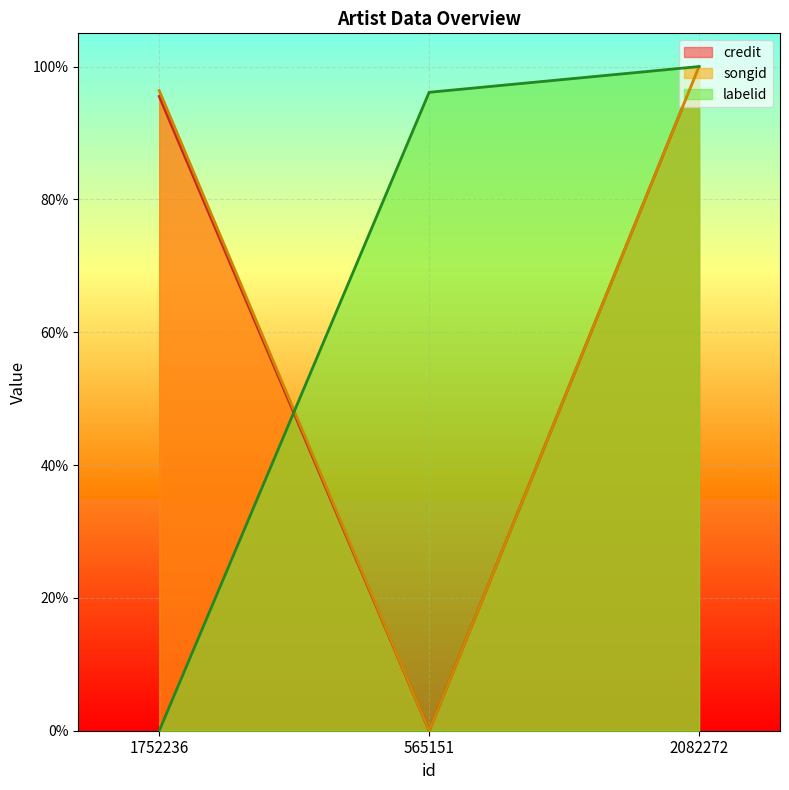

What is the difference between the maximum and minimum values in the songid series?

1.0